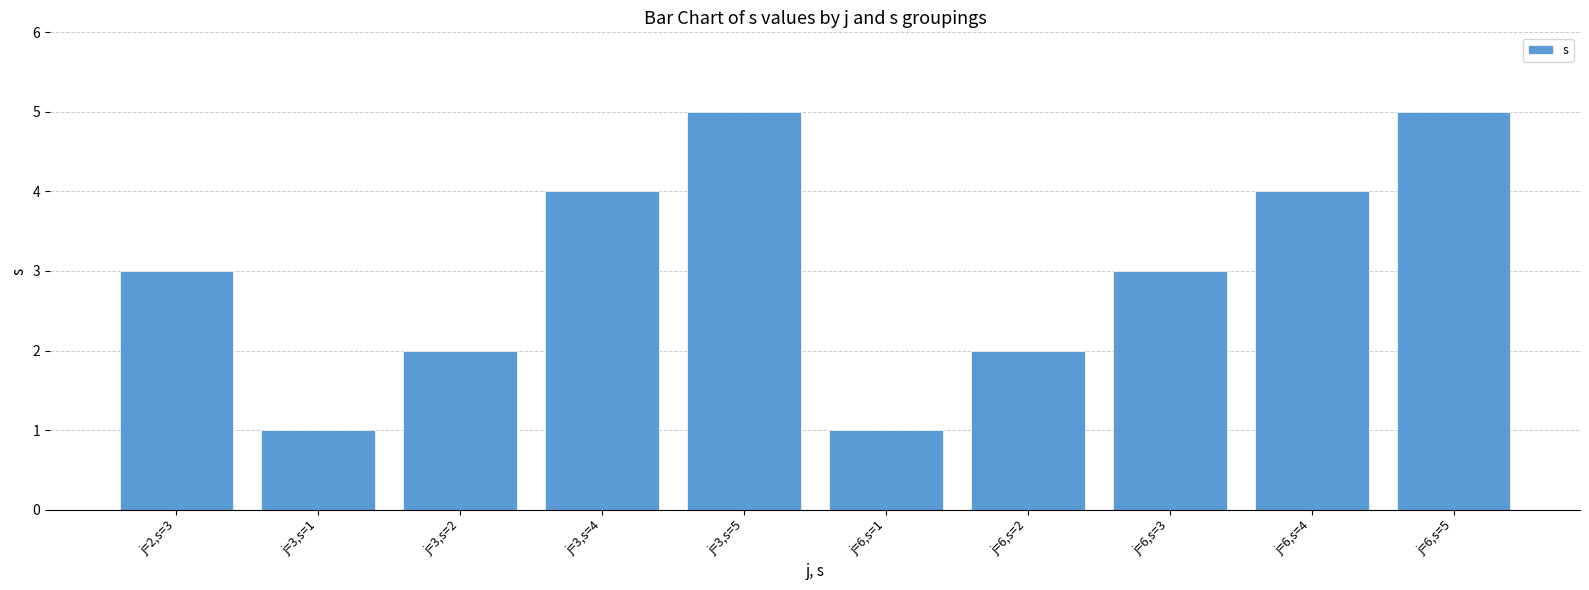

Count the number of categories in the chart.

10